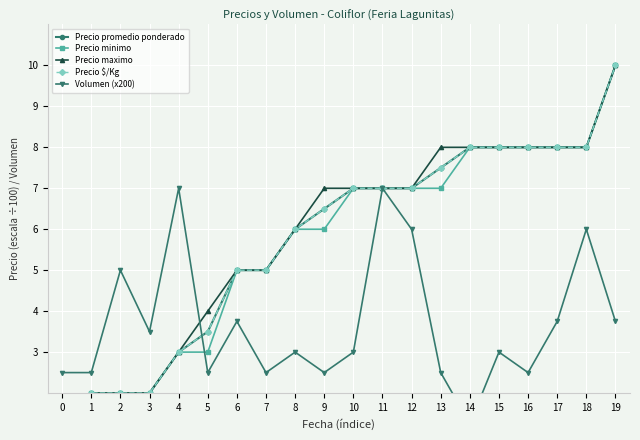

How many series are shown in this chart?

5